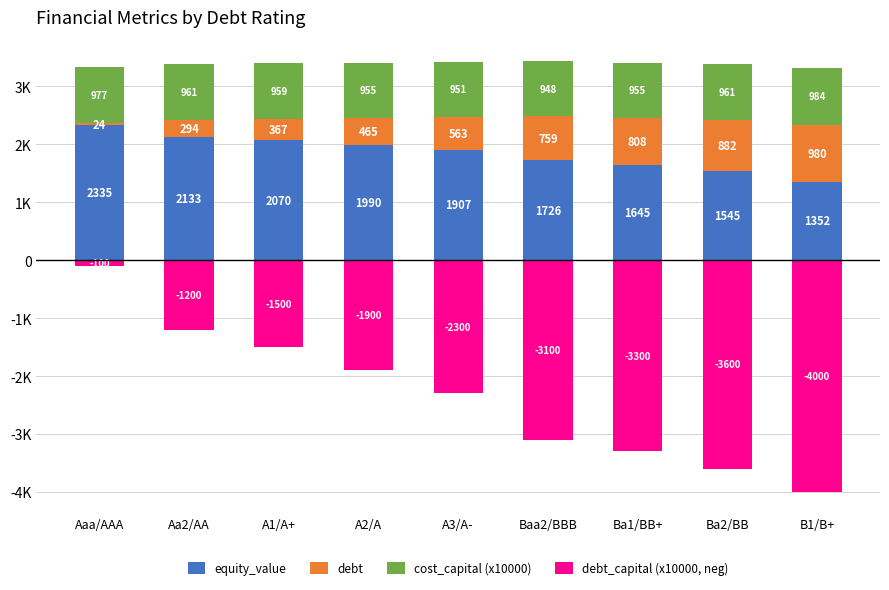

What is the label of the 5th bar from the right?

A3/A-